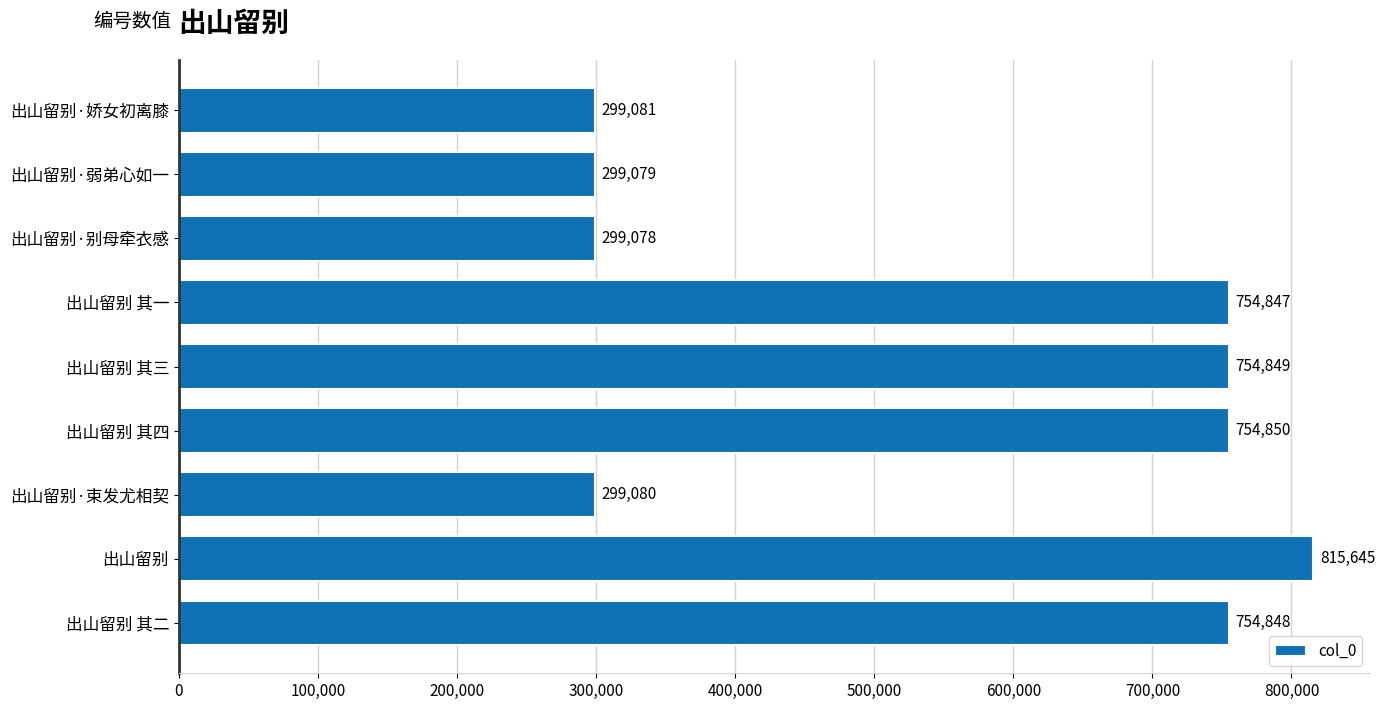

Does the chart contain stacked bars?

No